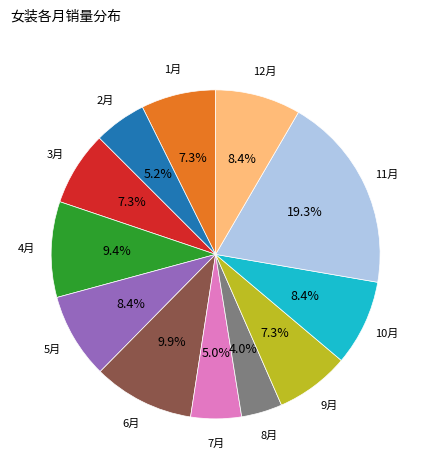

Is 6月 the majority of the pie?

No